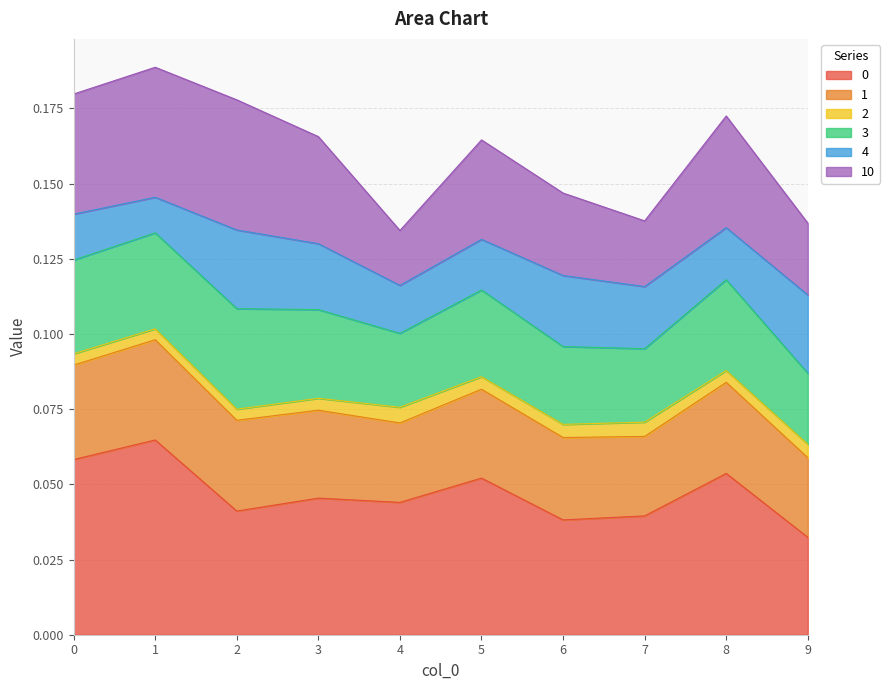

The 1 series shows 0.1 at 8. True or false?

True